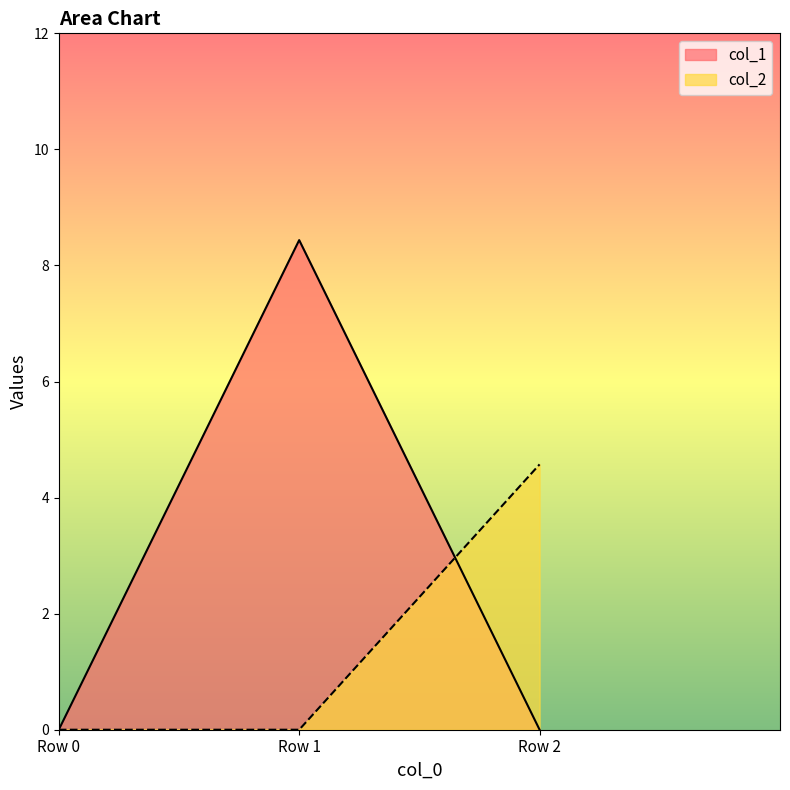

Is it true that col_2 equals 0.0 at Row 0?

True